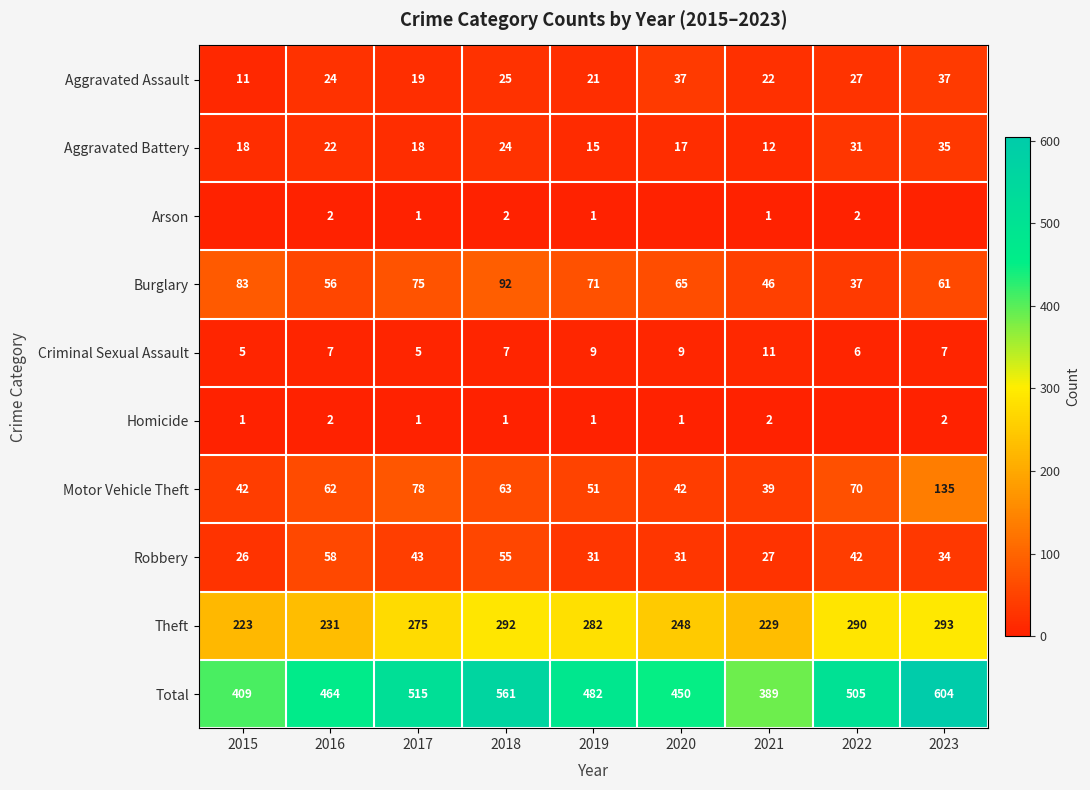

What is the difference between the Robbery values at 2017 and 2023?

9